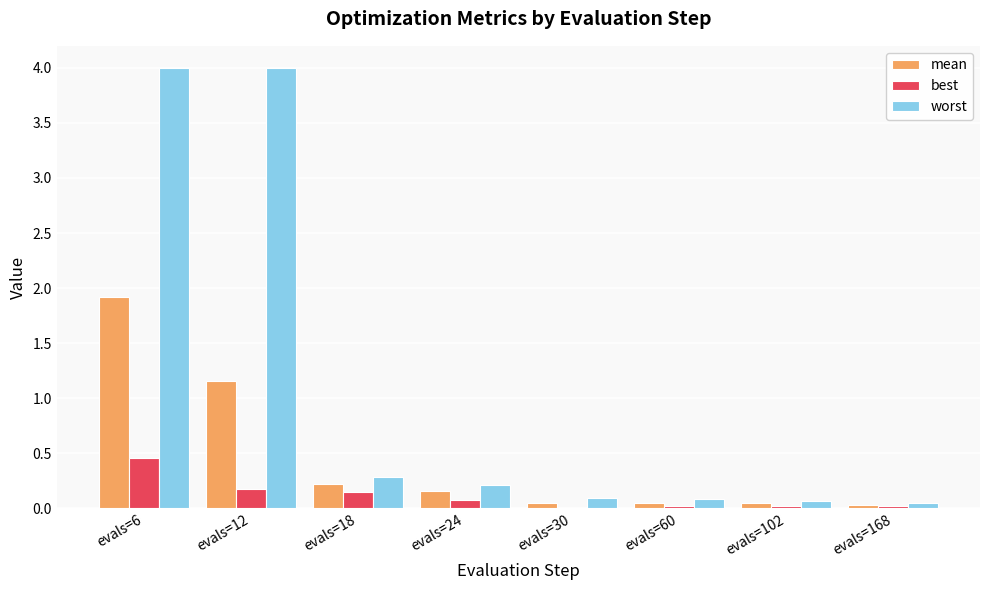

What is the greatest value displayed?

4.0